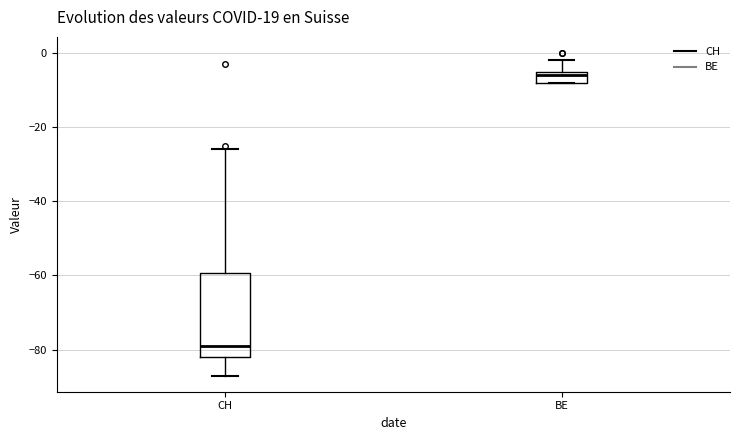

Where is the lower edge of the box for CH on the y-axis? The values are not printed on the chart, so give them approximately, as read against the axis.

-82